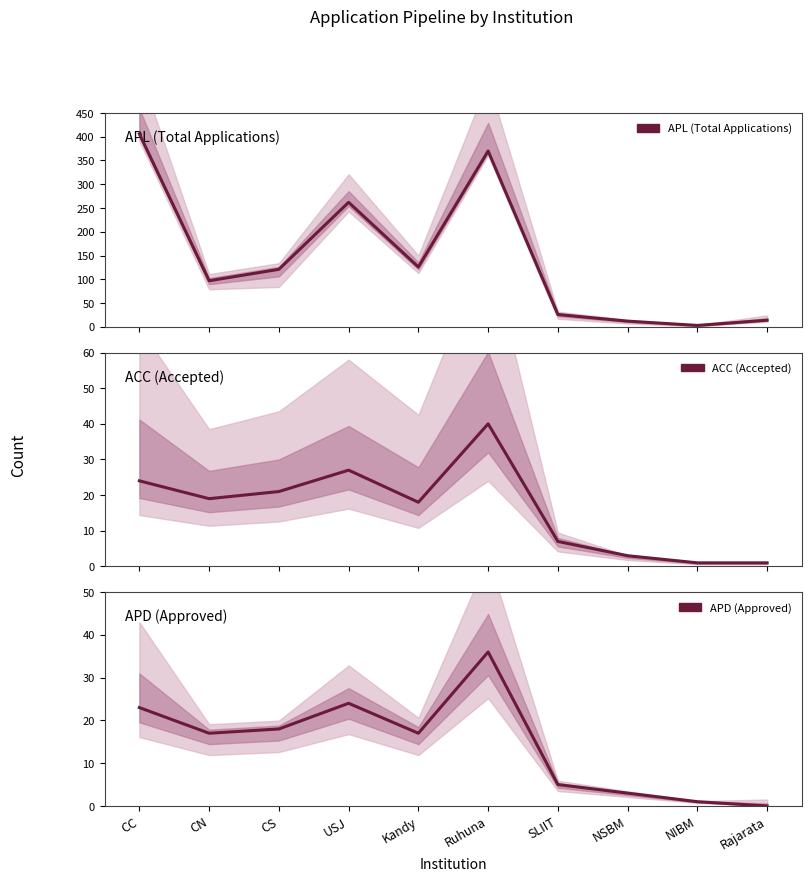

At which label does APL (Total Applications) first exceed 121?

CC